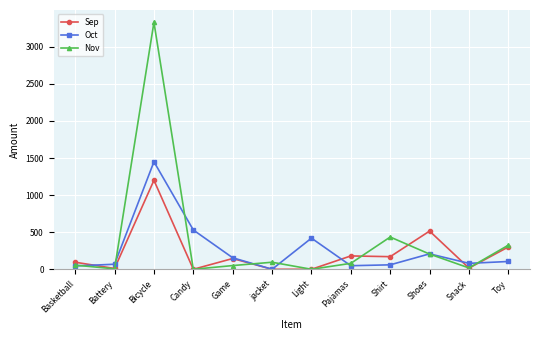

List the series in order of their peak value, highest first.

Nov, Oct, Sep